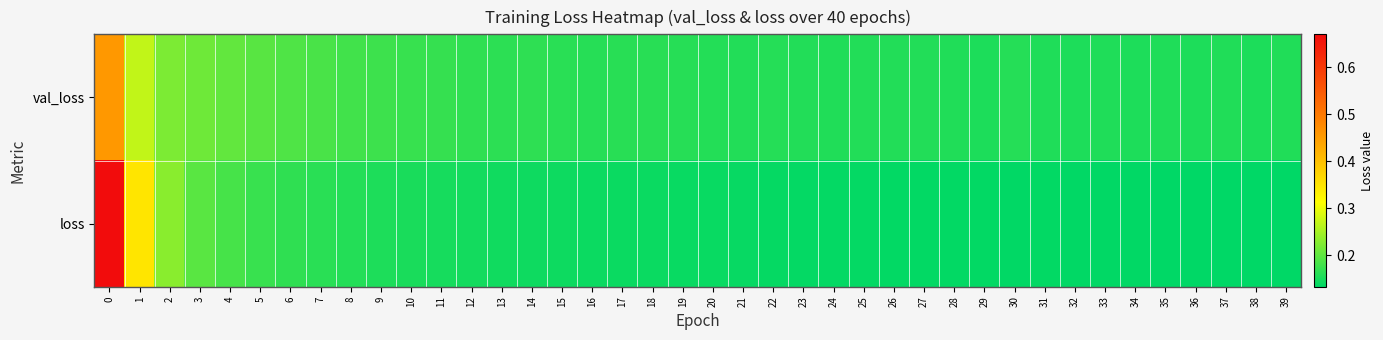

Reading right to left, extract all data points from this chart.

val_loss: 39=0.2	38=0.2	37=0.2	36=0.2	35=0.2	34=0.2	33=0.2	32=0.2	31=0.2	30=0.2	29=0.2	28=0.2	27=0.2	26=0.2	25=0.2	24=0.2	23=0.2	22=0.2	21=0.2	20=0.2	19=0.2	18=0.2	17=0.2	16=0.2	15=0.2	14=0.2	13=0.2	12=0.2	11=0.2	10=0.2	9=0.2	8=0.2	7=0.2	6=0.2	5=0.2	4=0.2	3=0.2	2=0.2	1=0.3	0=0.5
loss: 39=0.1	38=0.1	37=0.1	36=0.1	35=0.1	34=0.1	33=0.1	32=0.1	31=0.1	30=0.1	29=0.1	28=0.1	27=0.1	26=0.1	25=0.1	24=0.1	23=0.1	22=0.1	21=0.1	20=0.1	19=0.1	18=0.1	17=0.1	16=0.1	15=0.1	14=0.1	13=0.1	12=0.1	11=0.1	10=0.2	9=0.2	8=0.2	7=0.2	6=0.2	5=0.2	4=0.2	3=0.2	2=0.2	1=0.3	0=0.7